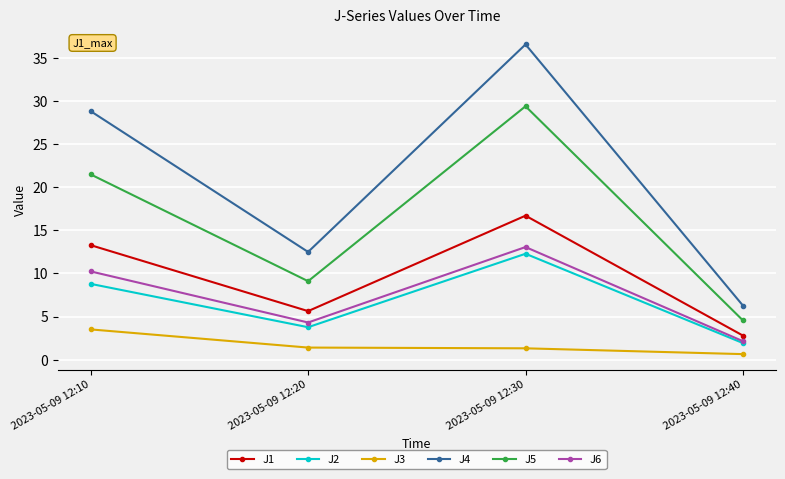

Count the number of categories in the chart.

4